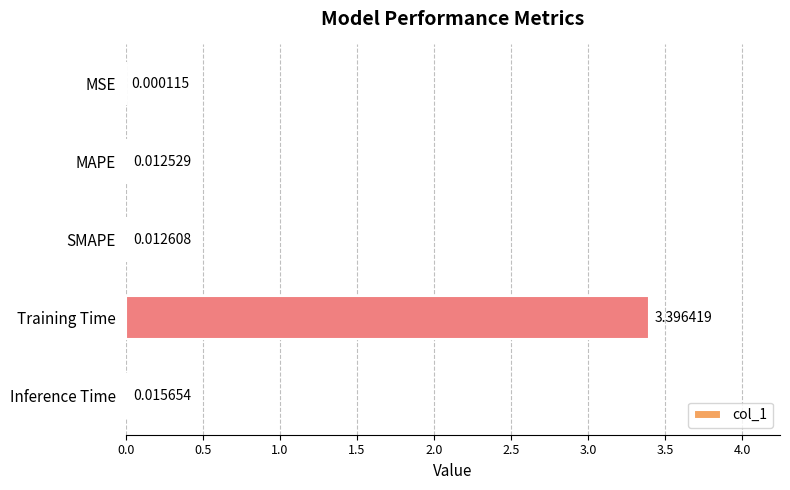

Between Training Time and MAPE, which is larger?

Training Time